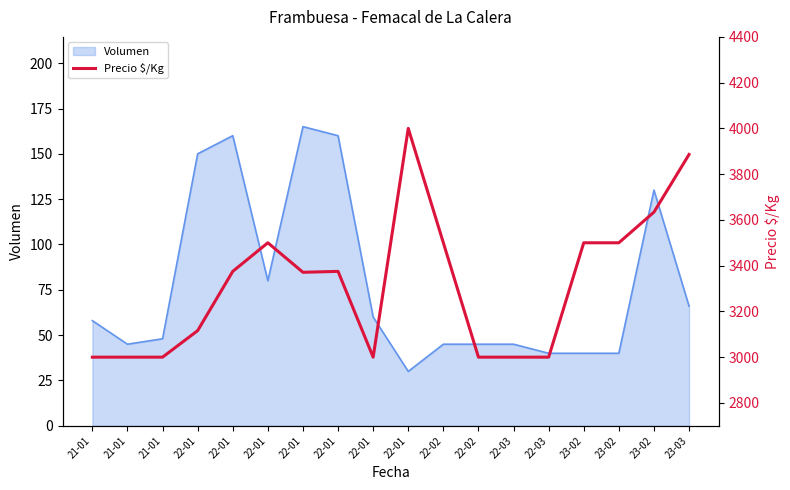

What is the smallest value displayed?

3000